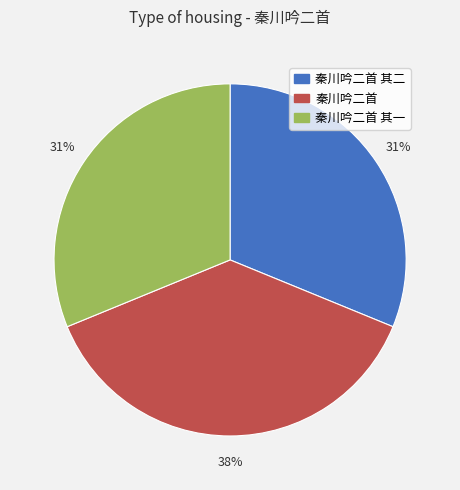

Does any single category account for the majority?

No